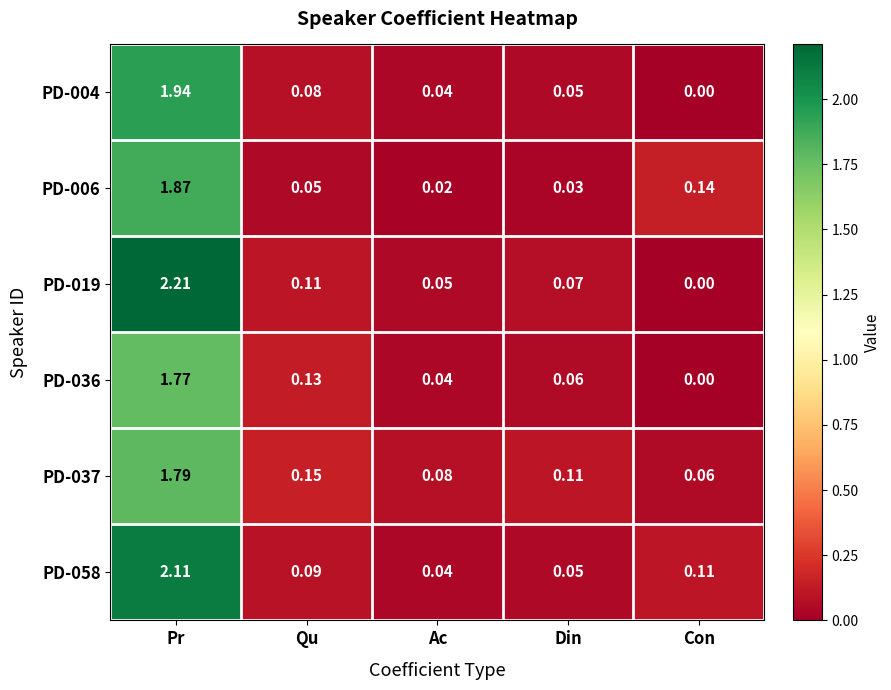

At which category is the sum across all series the highest?

Pr